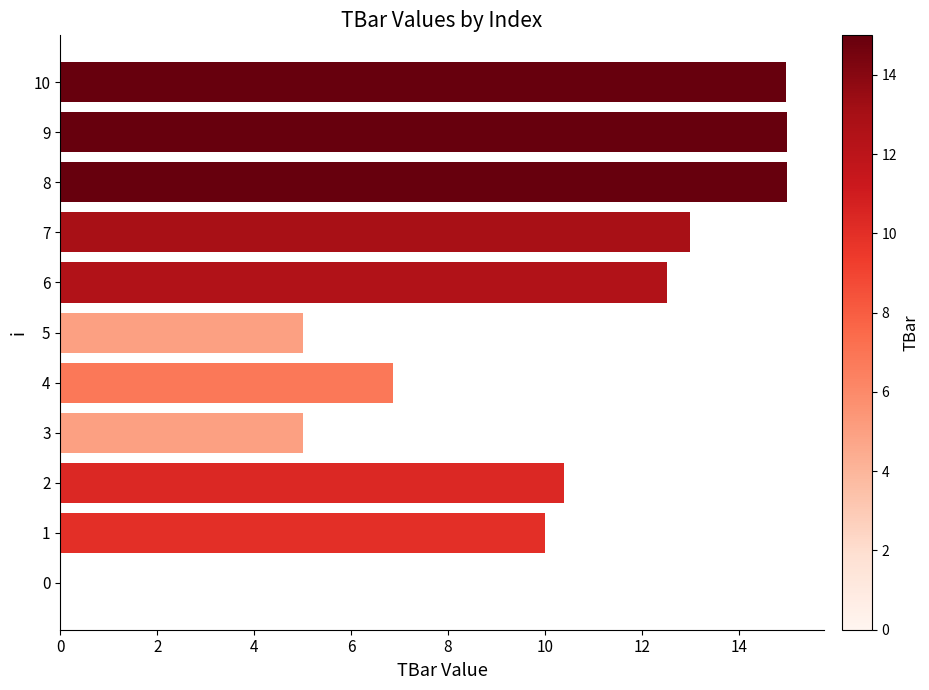

Is it true that the value at 10 is 4.1?

False